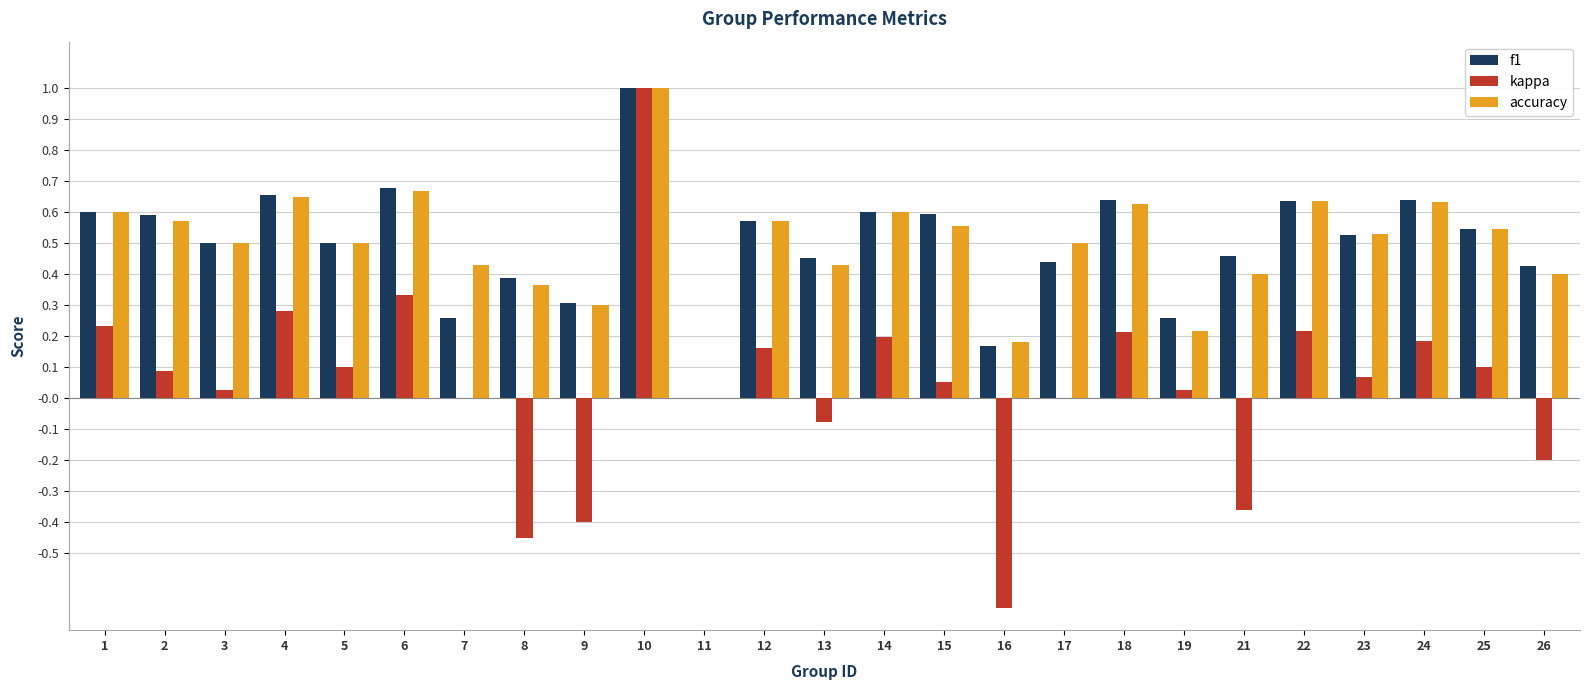

Is it true that kappa equals 0.2 at 14?

True